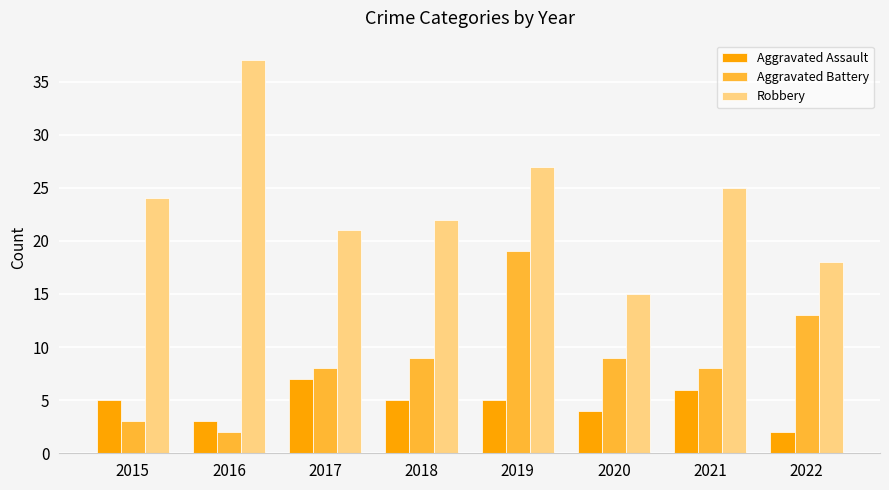

What is the difference between the highest and lowest values at 2021?

19